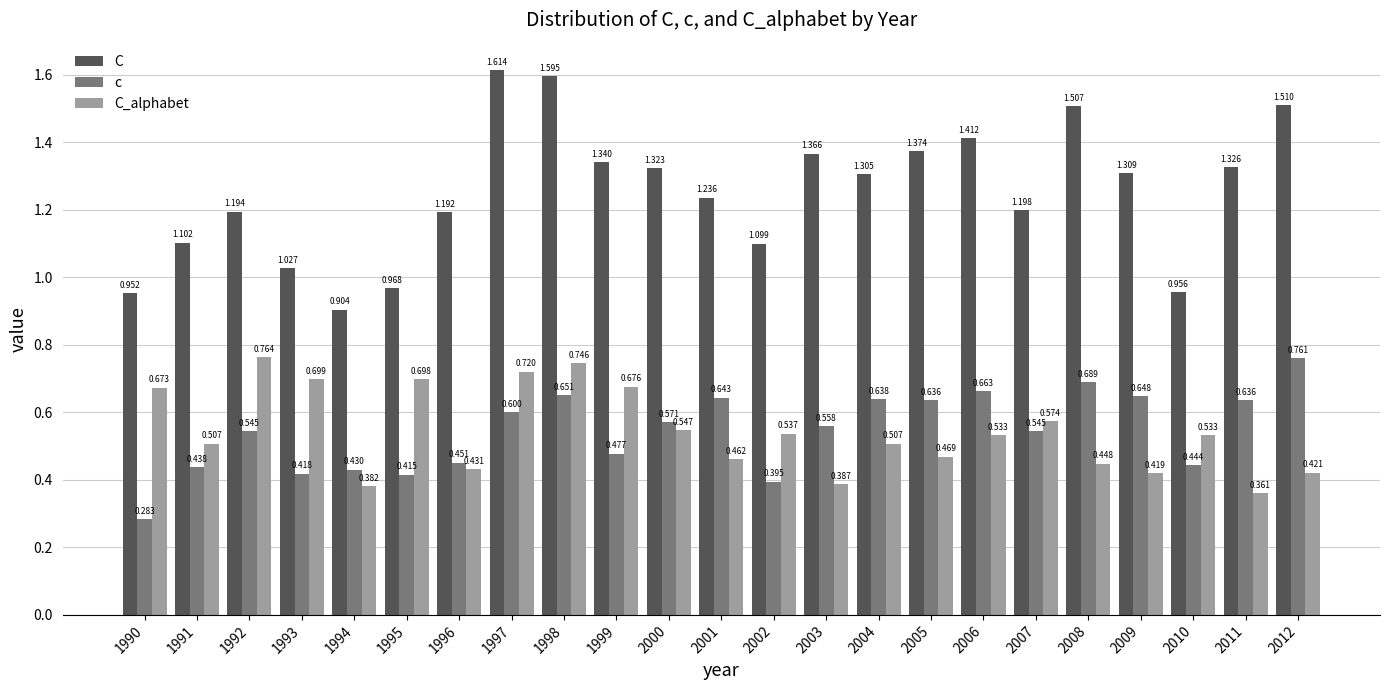

Which series has the largest total across all categories?

C